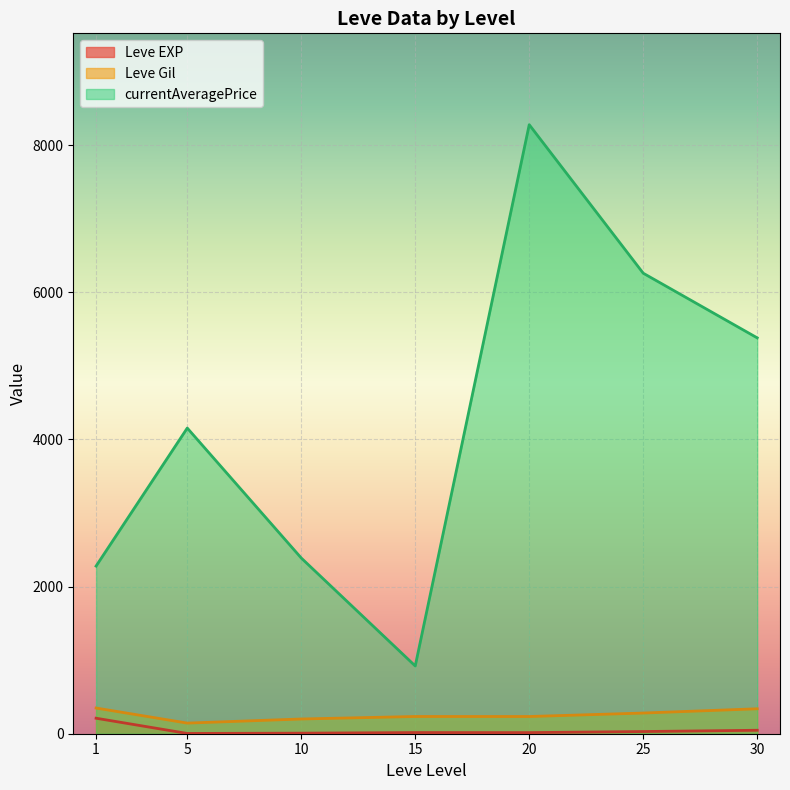

Does the chart display data point markers on the line(s)?

No